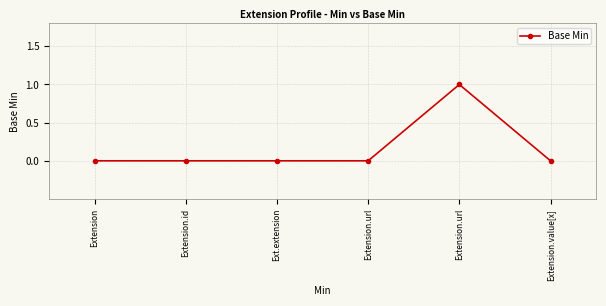

The chart shows a value of 0 at Extension.url. True or false?

True